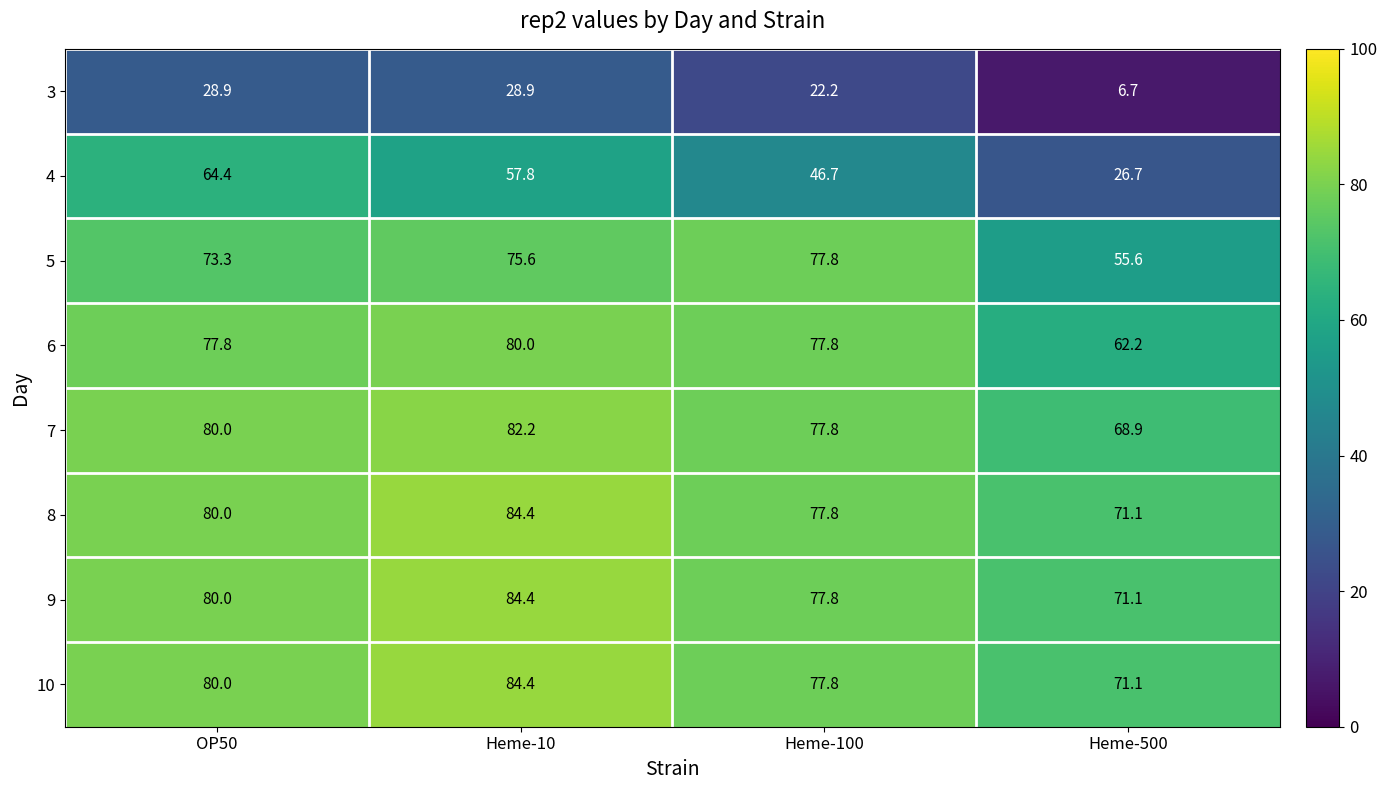

The value of 8 at Heme-500 is 49.4. True or false?

False